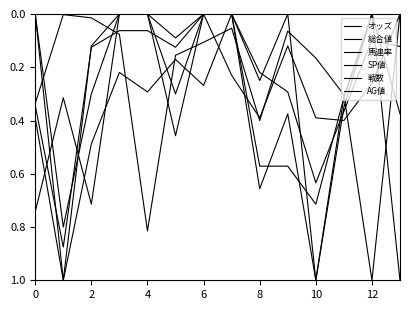

Is this an area chart (filled region under the line)?

No